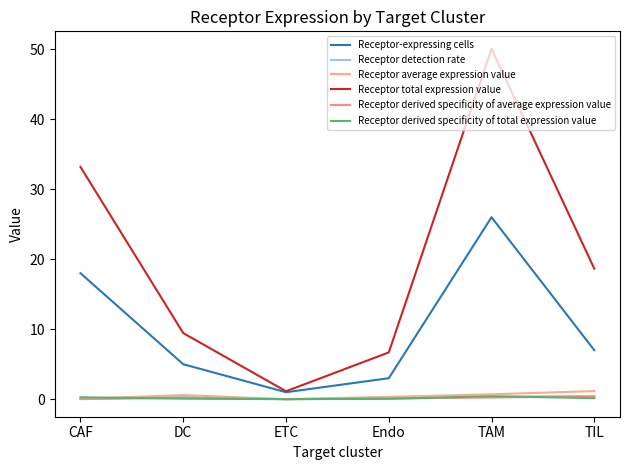

At which label is Receptor total expression value closest to 25?

TIL